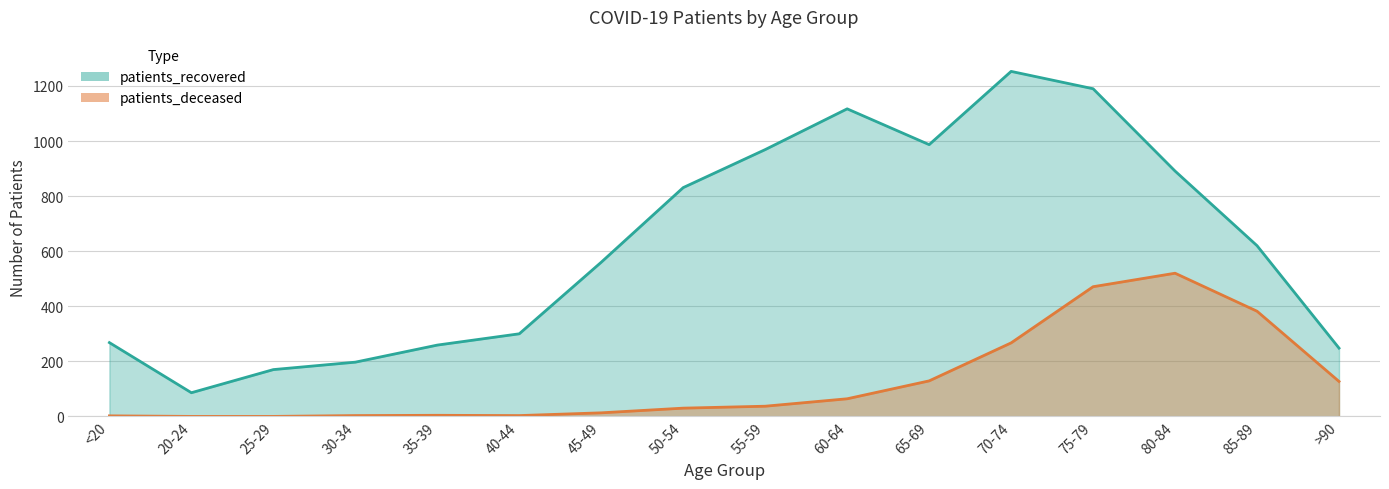

At which category does patients_recovered reach its first local valley?

20-24